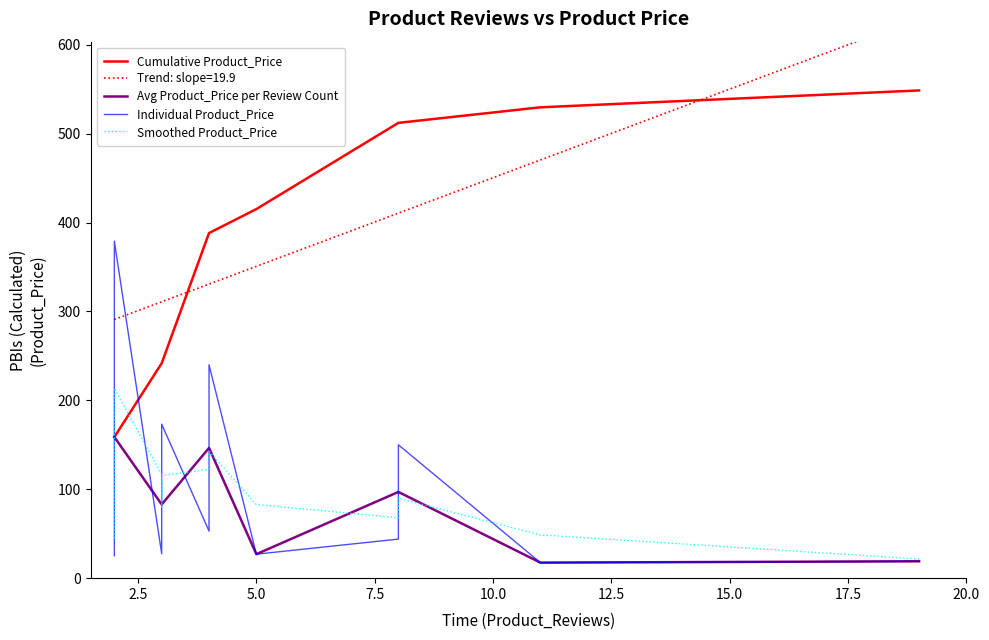

What is the value of the 8th point from the left?

53.0